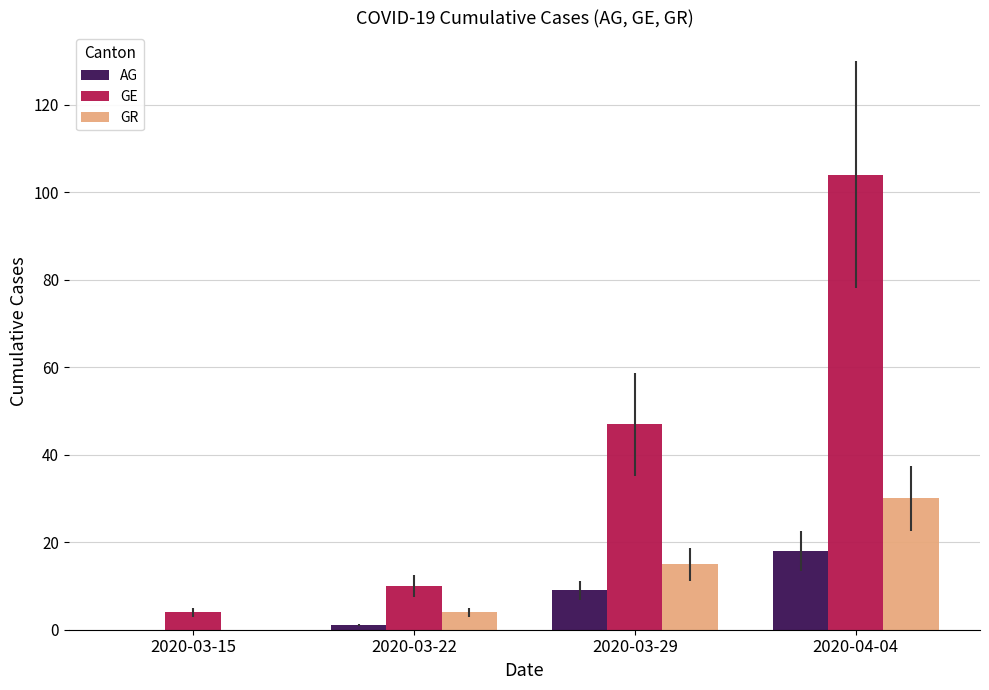

Reading left to right, what are all the values shown in this chart?

AG: 0	1	9	18
GE: 4	10	47	104
GR: 0	4	15	30